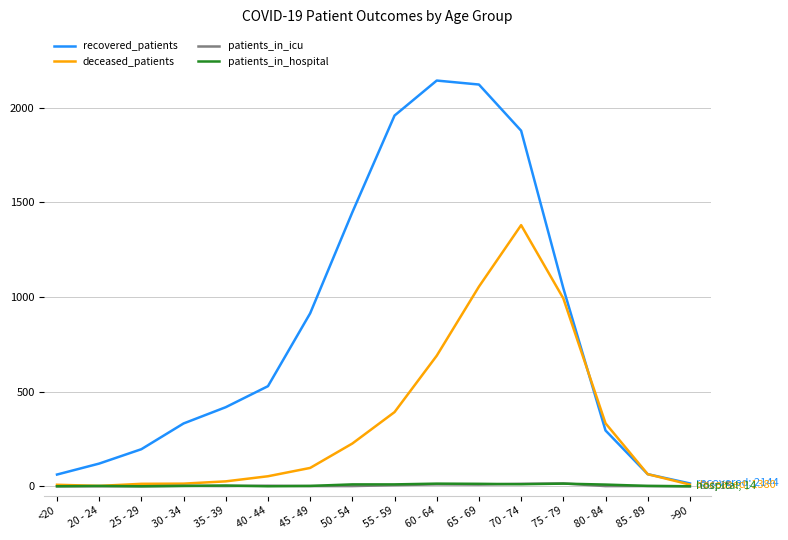

What is the greatest value displayed?

2144